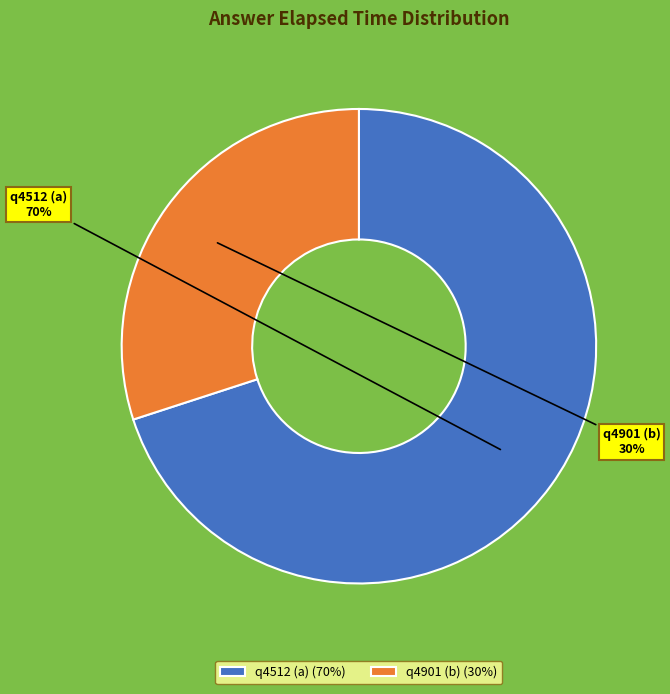

Which category has the biggest portion of the pie?

q4512 (a)